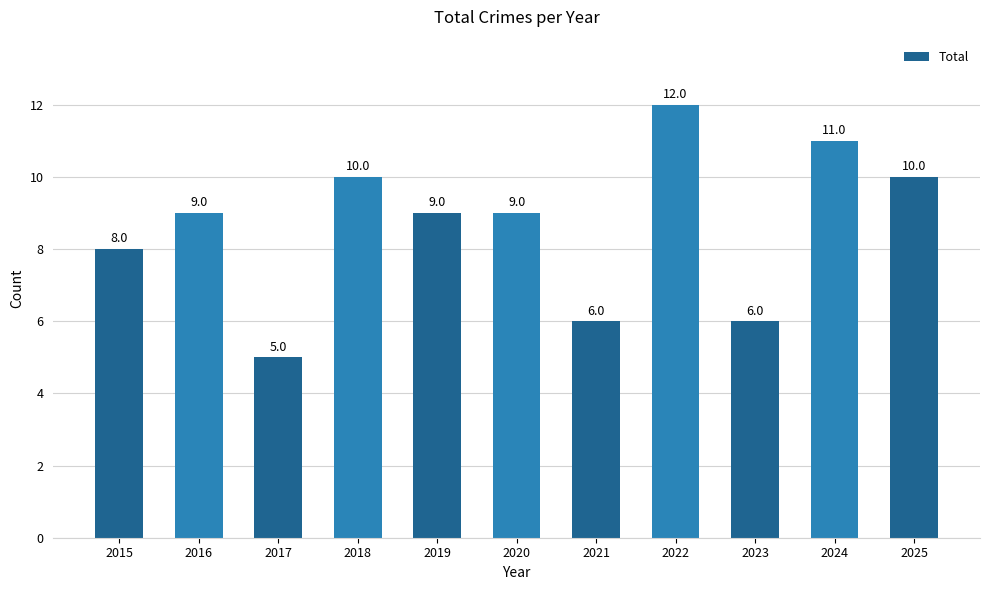

The value at 2016 is 4. True or false?

False